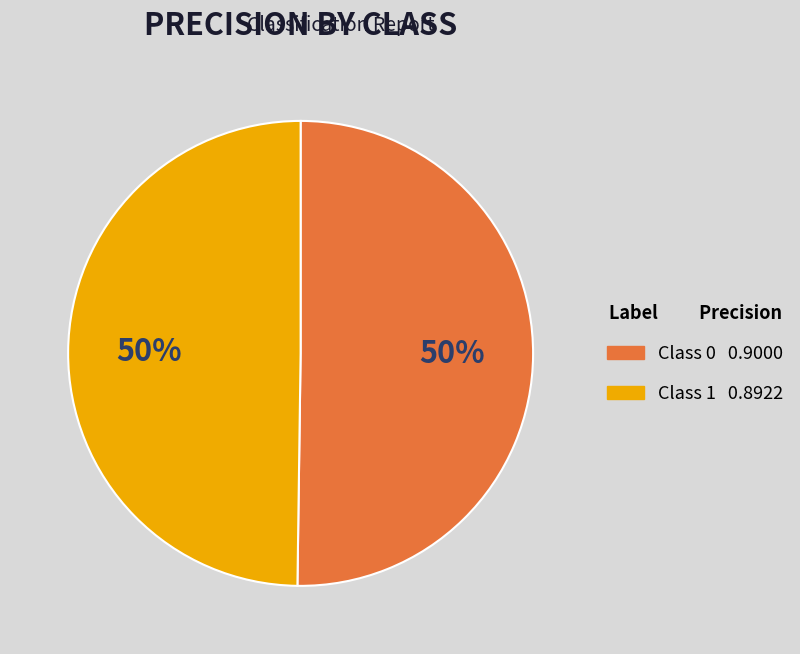

How many segments does this pie chart have?

2